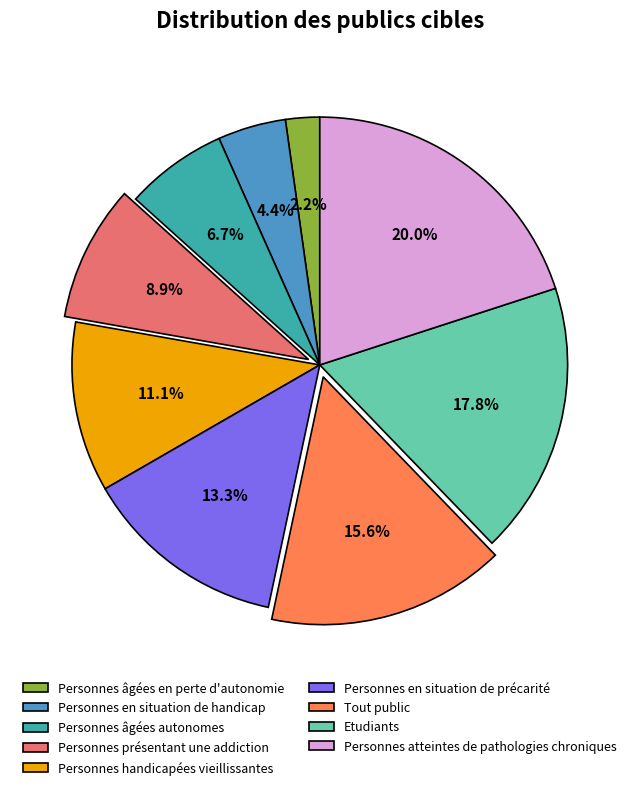

Approximately how many times larger is the value at Personnes en situation de handicap compared to Personnes âgées en perte d'autonomie?

2.0